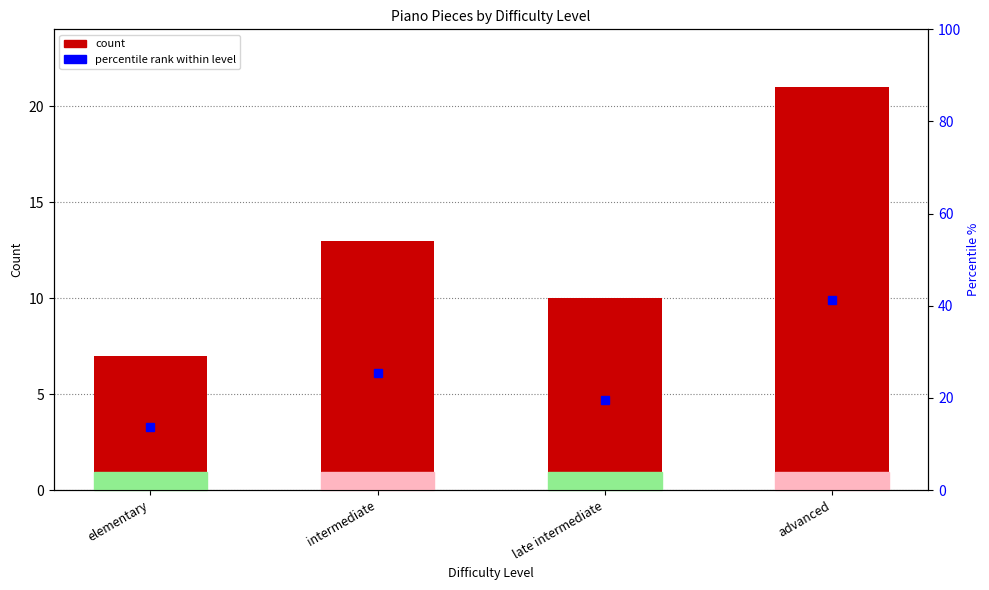

The value of percentile rank at intermediate is 37.8. True or false?

False